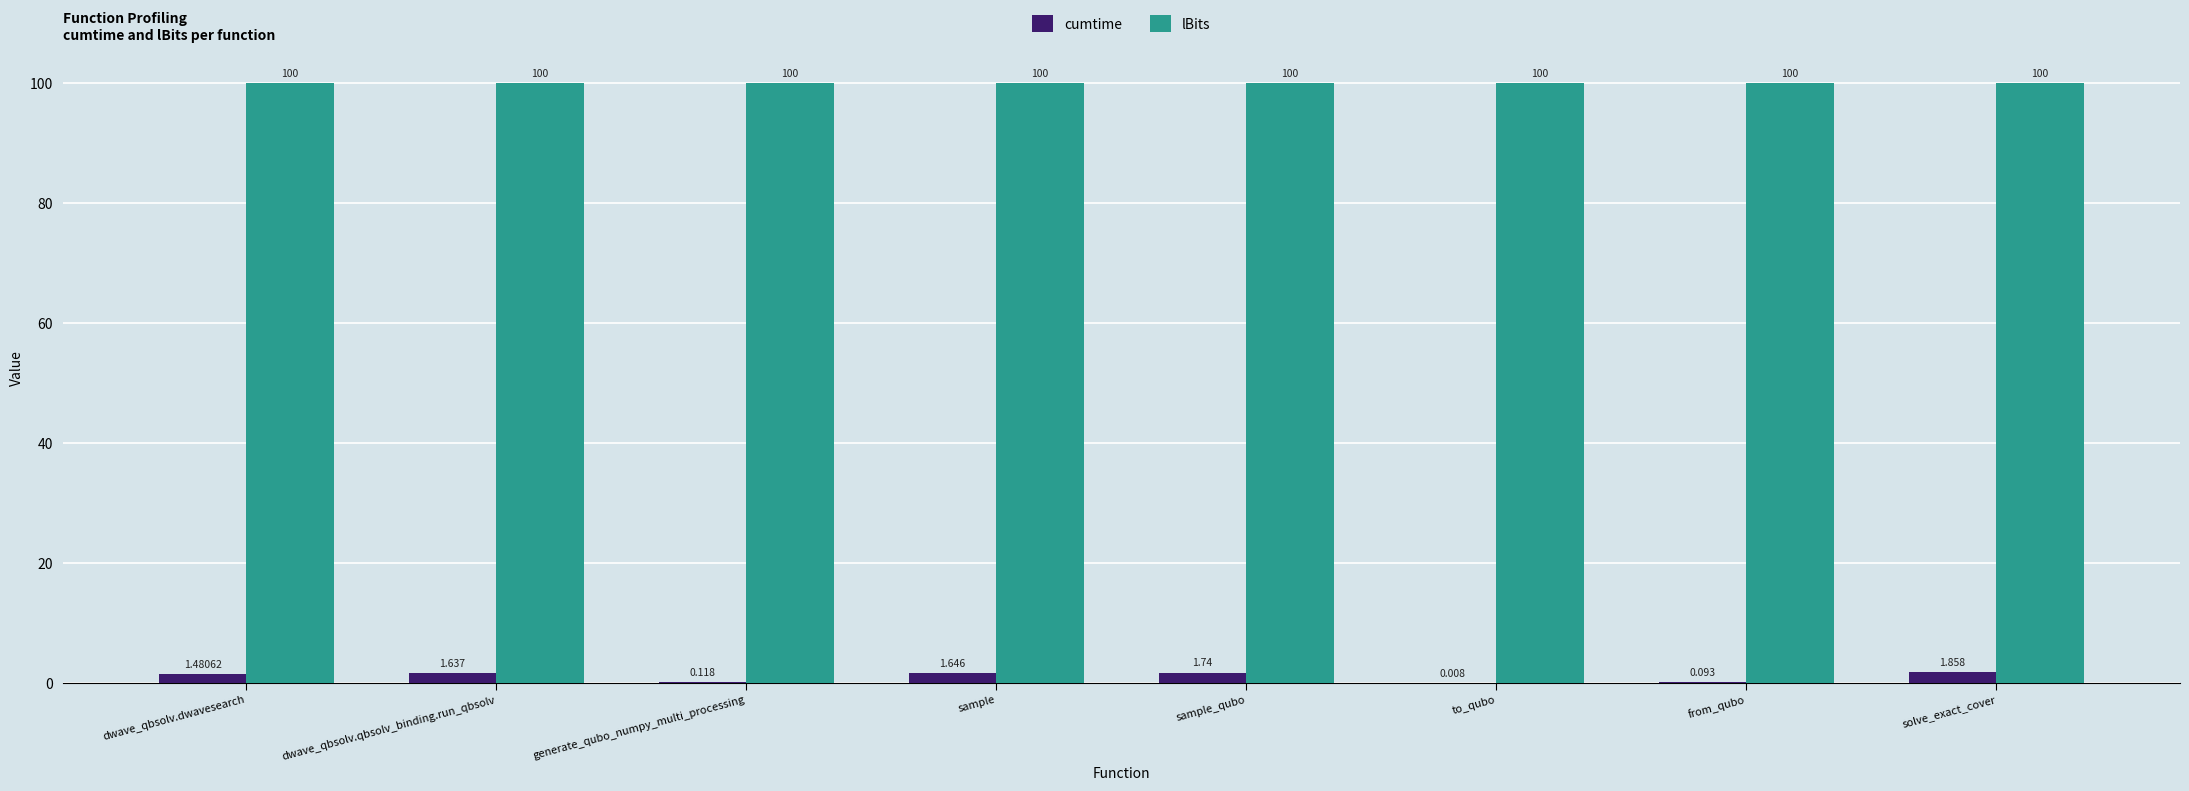

Count the number of categories in the chart.

8